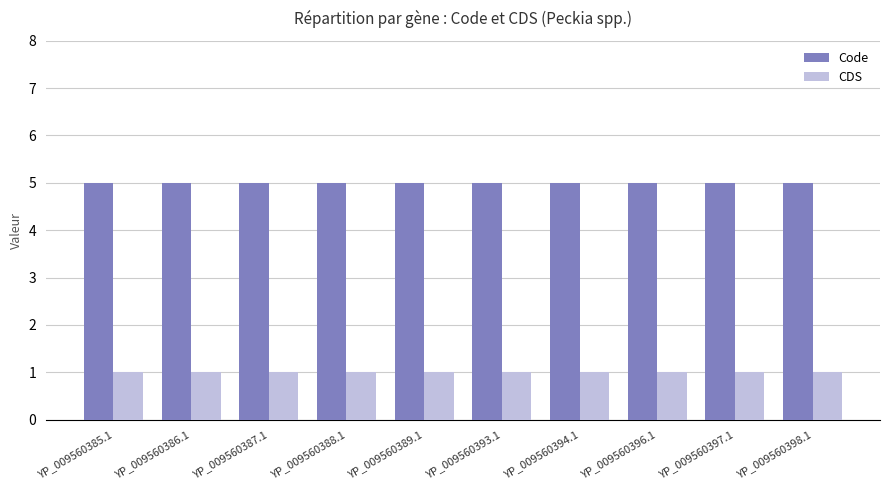

Does the chart contain any negative values?

No